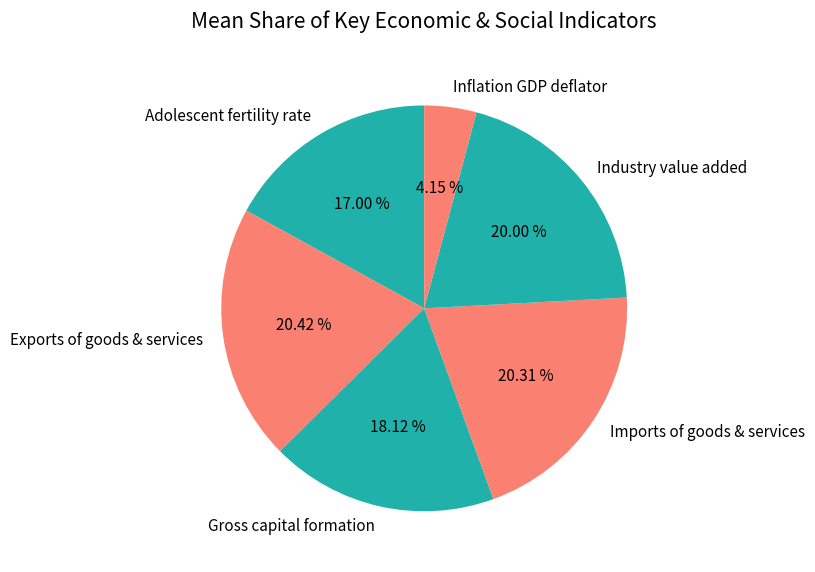

Do Adolescent fertility rate and Industry value added together represent more than half of the pie?

No